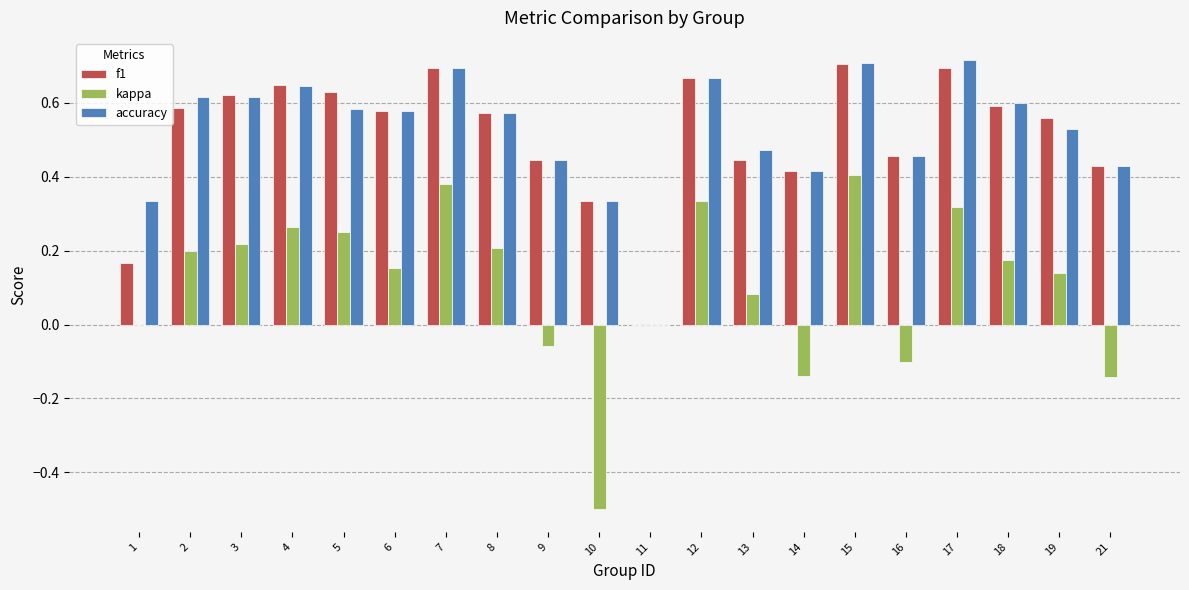

Which series changed the most between 13 and 18?

f1